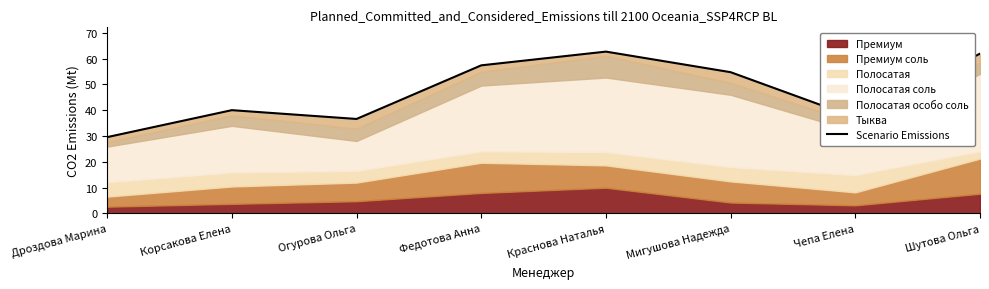

What is the sum of the values at Федотова Анна and Дроздова Марина?

87.0